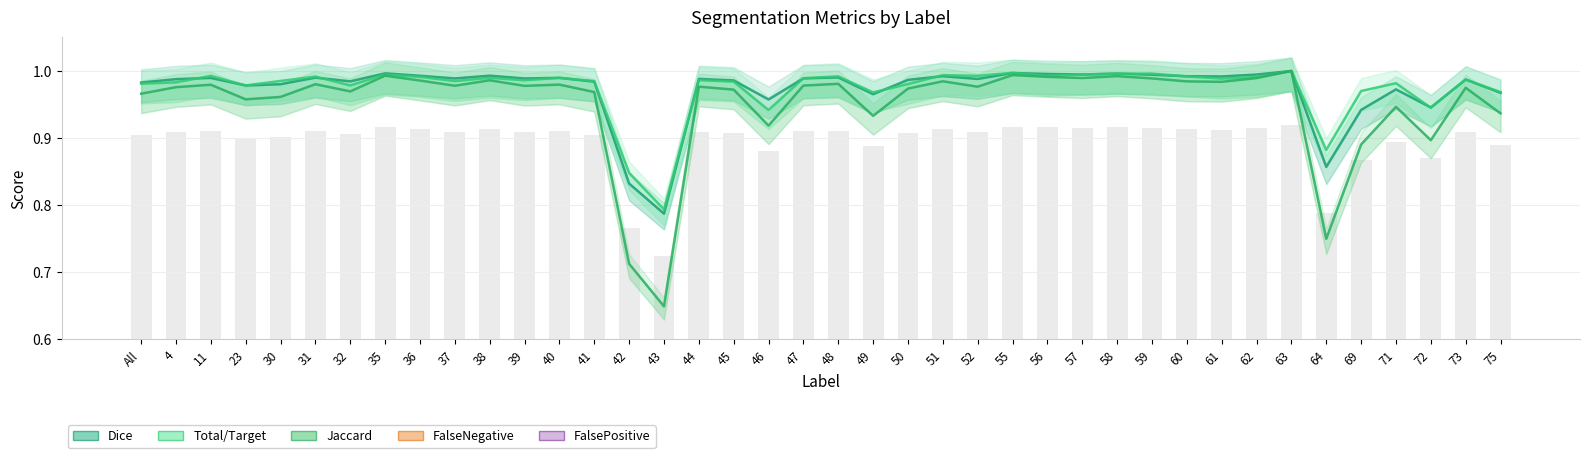

Which series has the widest spread of values?

Jaccard